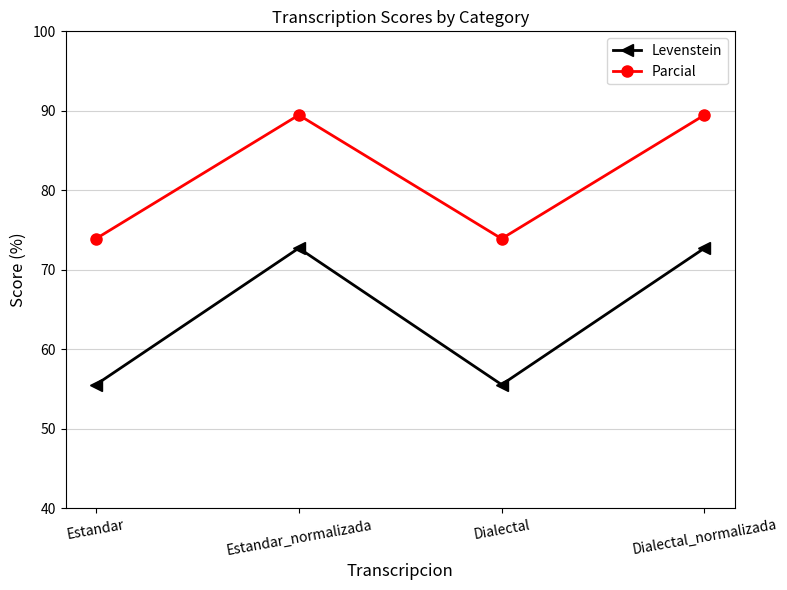

Reading left to right, what are all the values shown in this chart?

Levenstein: Estandar=55.6	Estandar_normalizada=72.7	Dialectal=55.6	Dialectal_normalizada=72.7
Parcial: Estandar=73.9	Estandar_normalizada=89.5	Dialectal=73.9	Dialectal_normalizada=89.5